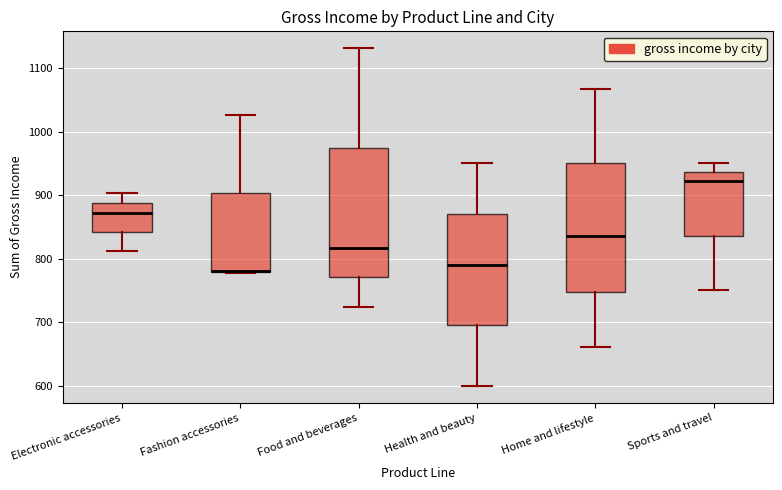

Where does the lower whisker of the box for Sports and travel end on the y-axis? The values are not printed on the chart, so give them approximately, as read against the axis.

750